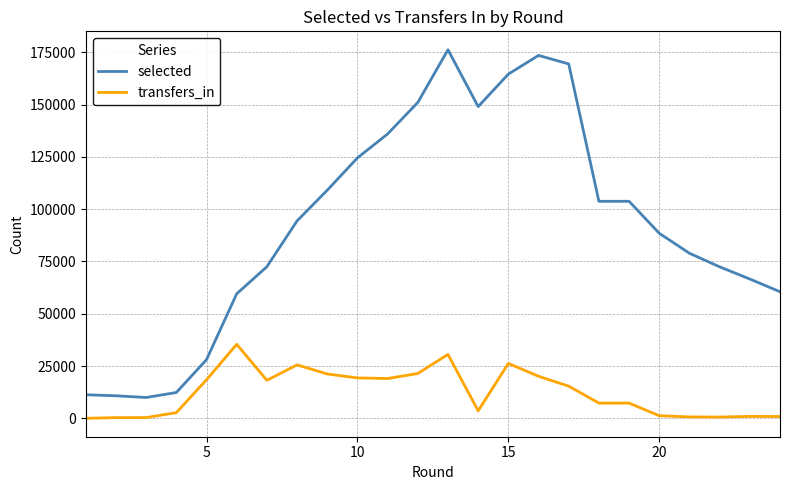

What is the greatest value displayed?

176253